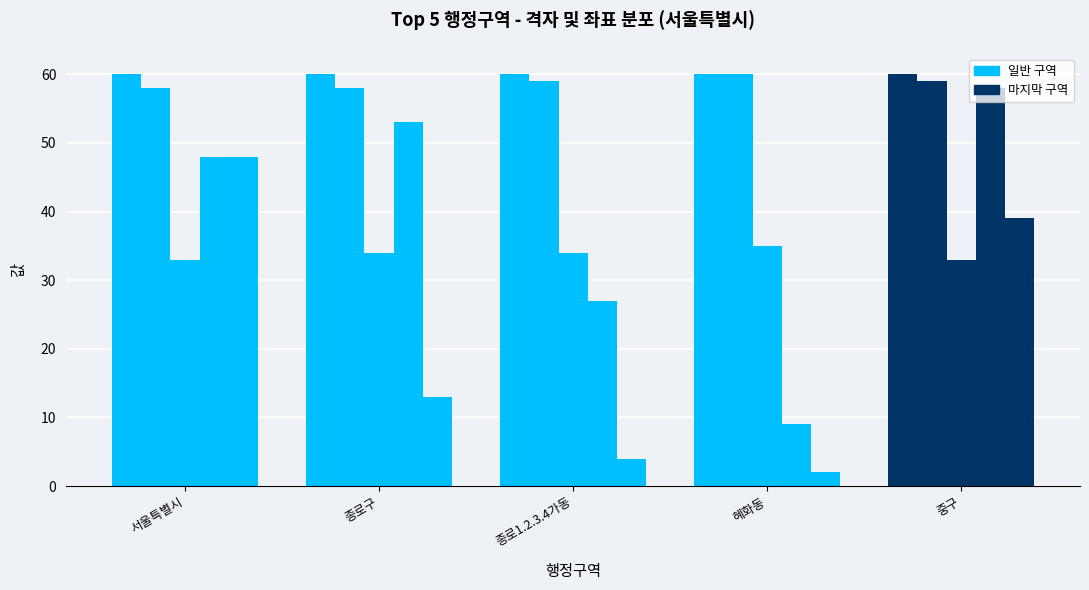

Which label corresponds to the smallest value in the chart?

혜화동